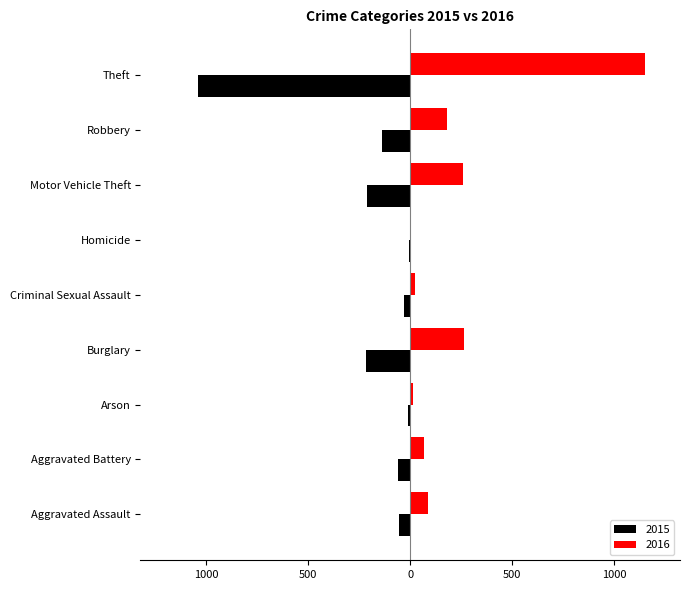

What are all the series names shown in the legend?

2015, 2016